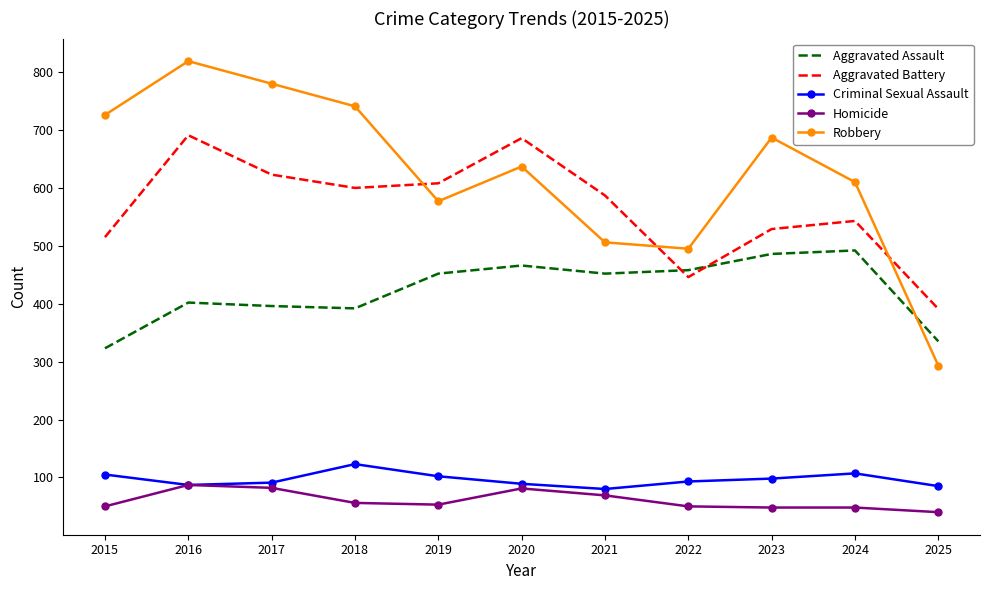

What is the smallest value displayed?

40